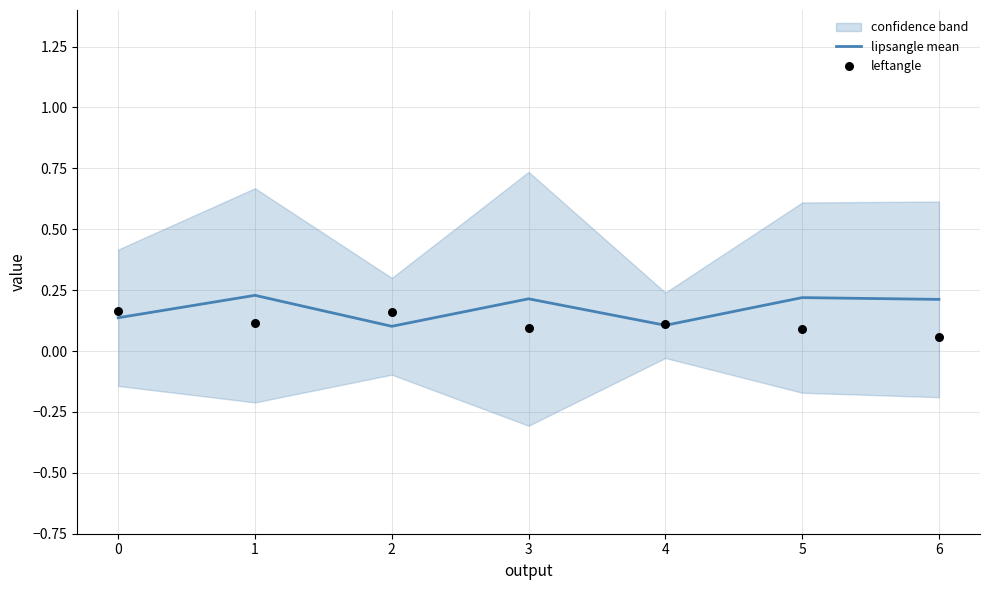

At which category is the sum across all series the highest?

1